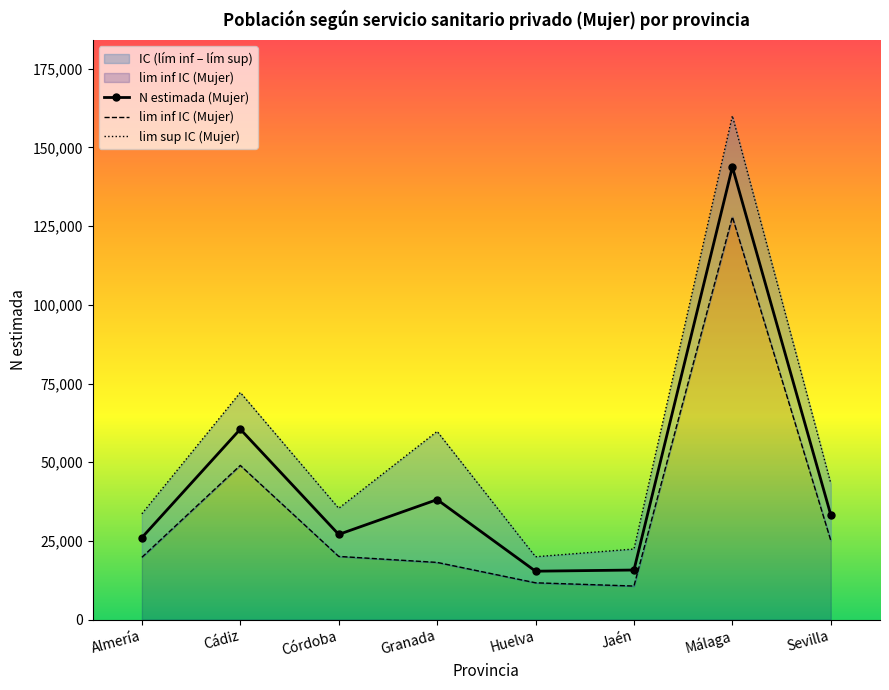

What is the difference between the maximum and minimum values in the N estimada (Mujer) series?

128432